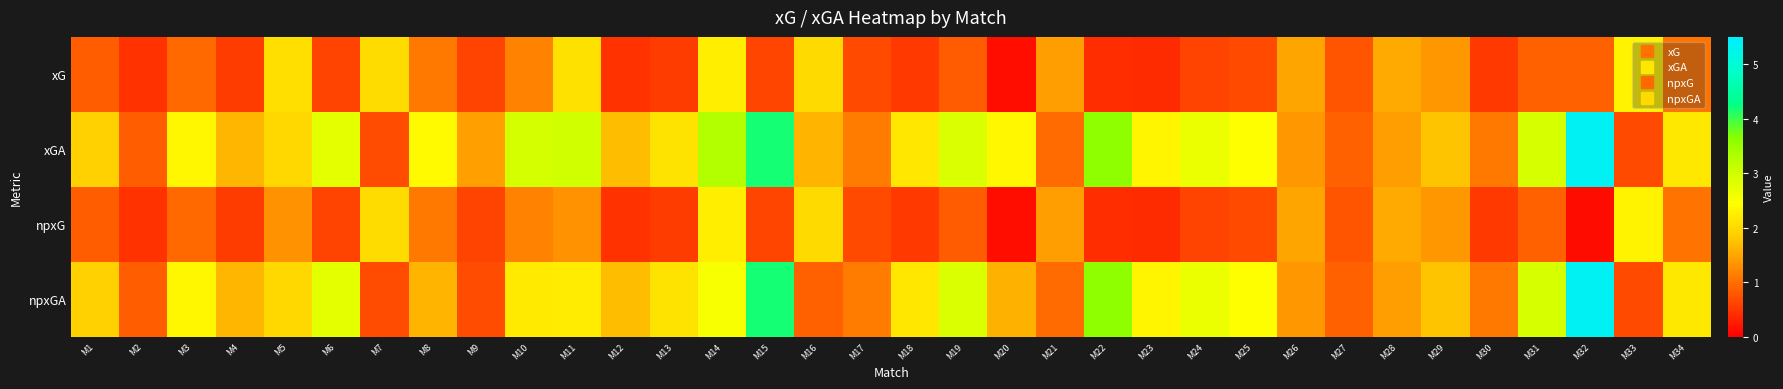

At which category is the sum across all series the highest?

M32